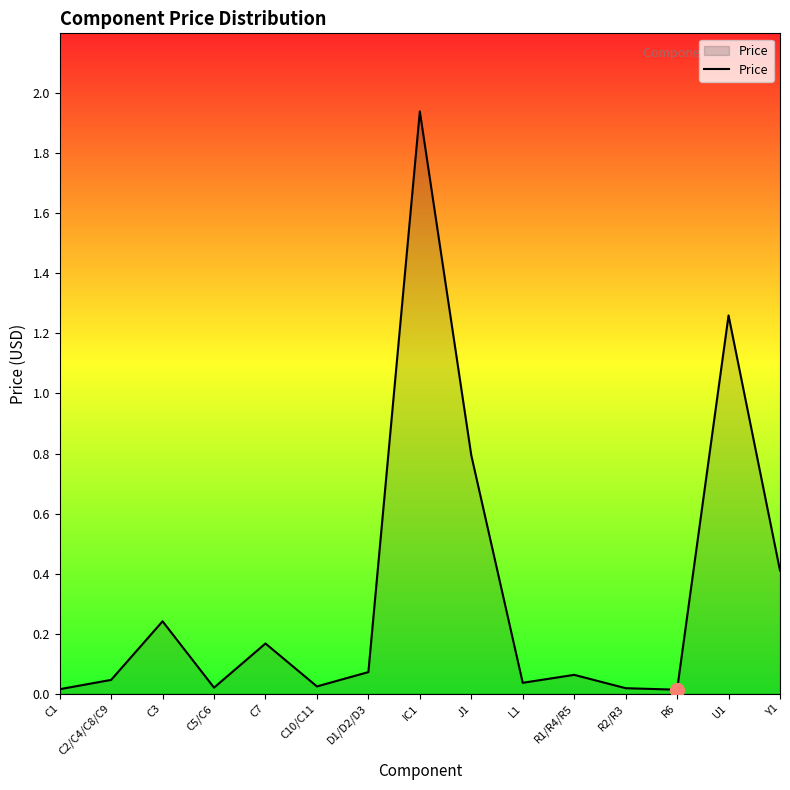

Is it true that the value at R2/R3 is 0.0?

True